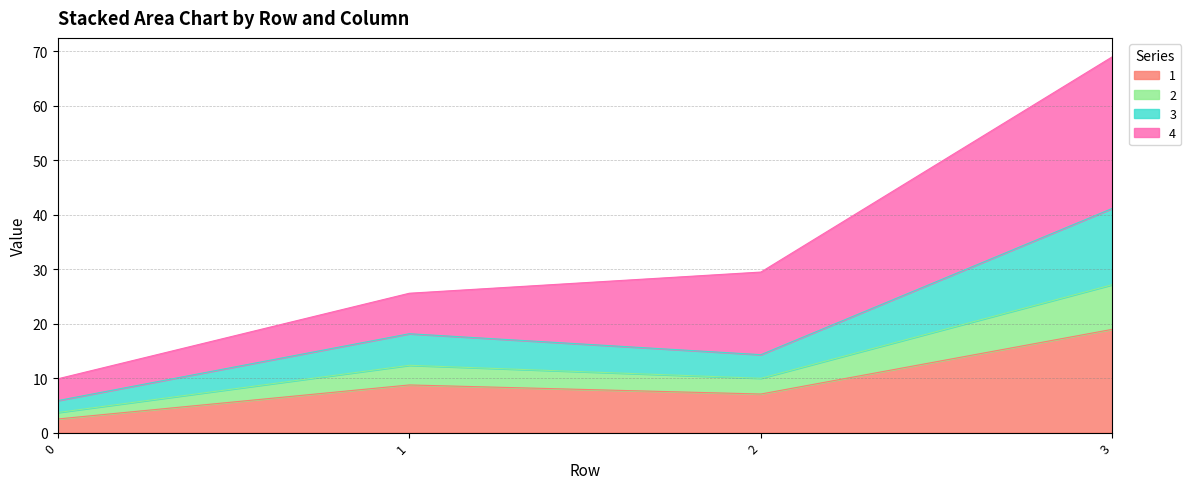

What are all the series names shown in the legend?

1, 2, 3, 4